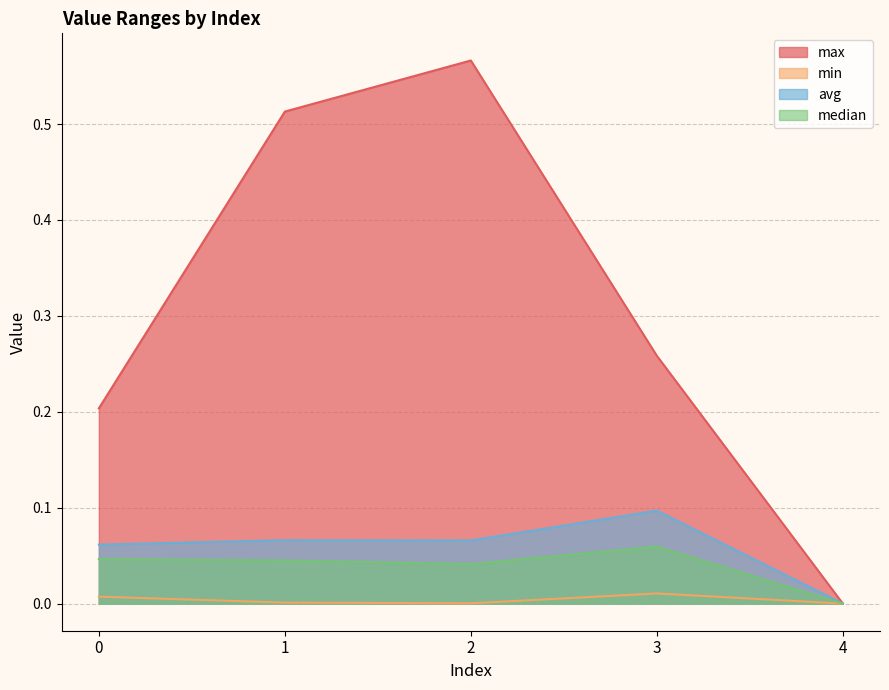

What is the sum of the max values at 2 and 0?

0.8